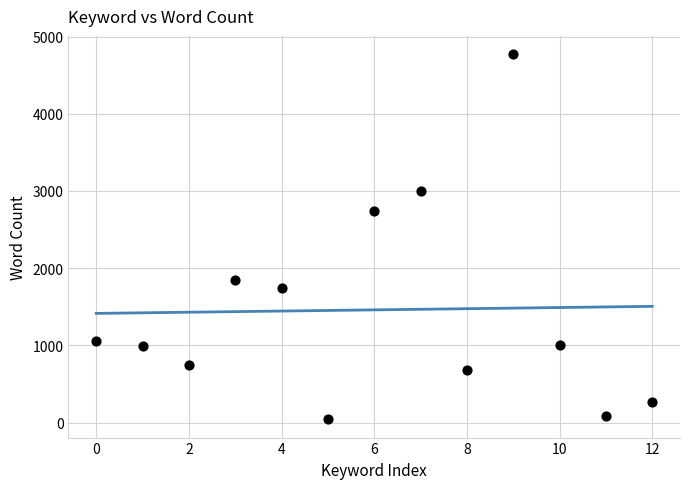

What Y value in the scatter plot is closest to 2407?

2738